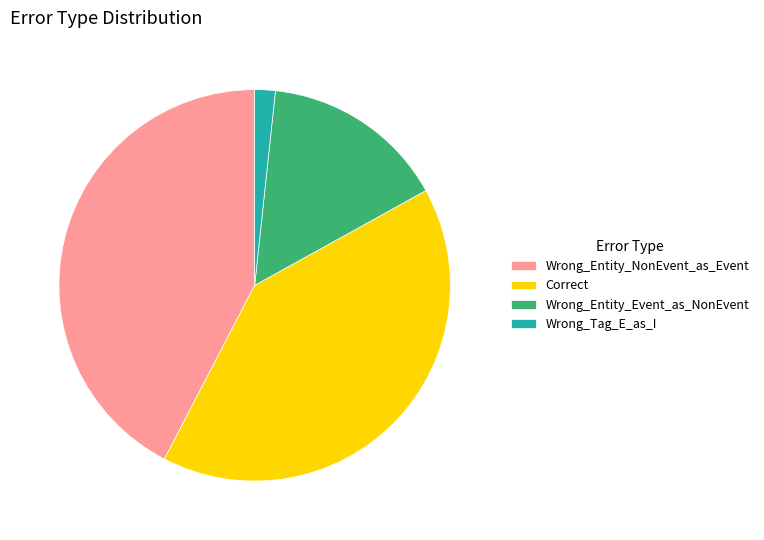

What is the largest slice in the pie chart?

Wrong_Entity_NonEvent_as_Event